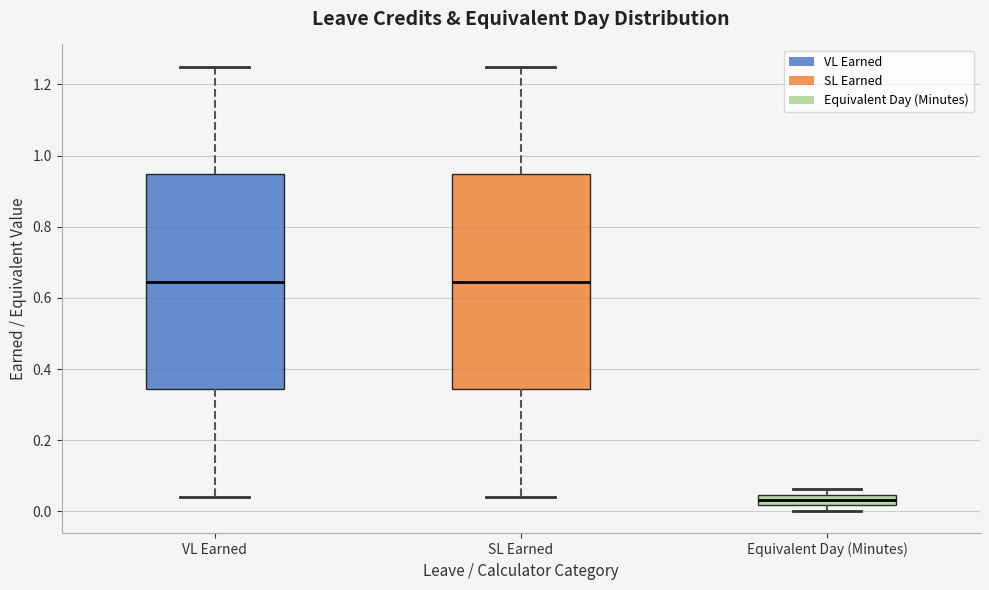

Where is the lower edge of the box for Equivalent Day (Minutes) on the y-axis? The values are not printed on the chart, so give them approximately, as read against the axis.

0.02